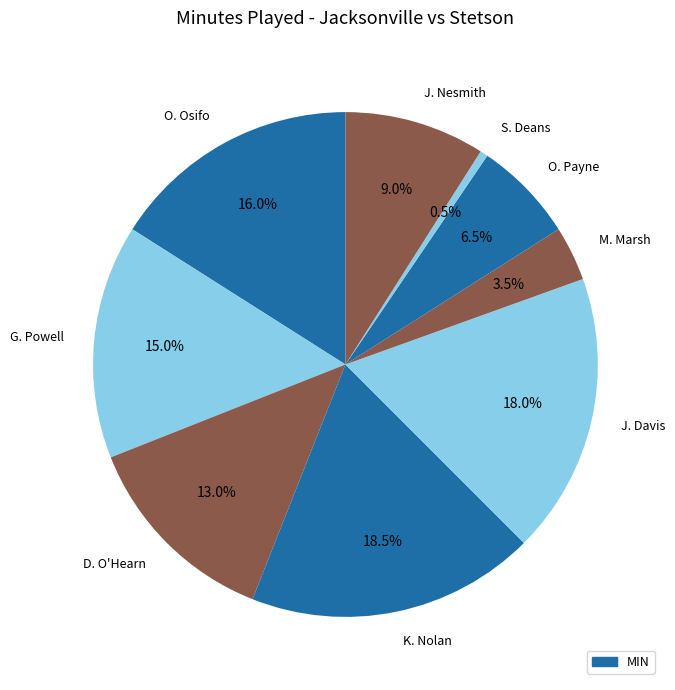

What percentage is NOT represented by D. O'Hearn?

87.0%